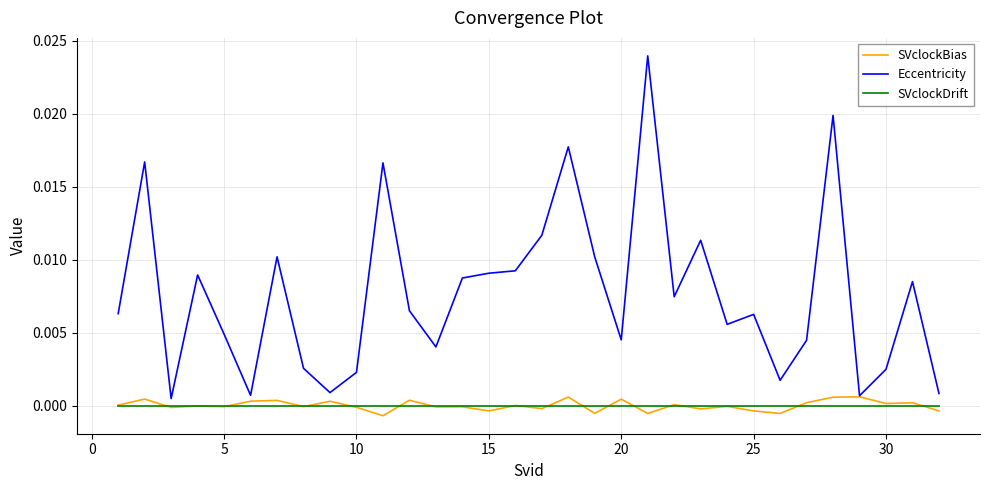

Which series has the widest spread of values?

Eccentricity